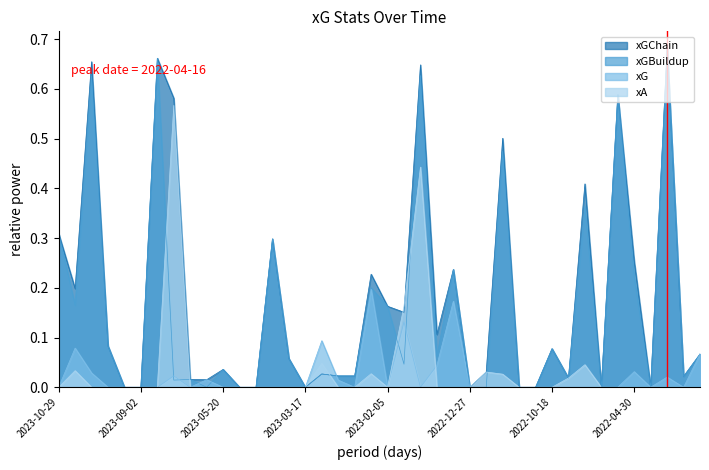

What is the label of the 33rd point from the left?

2022-10-03